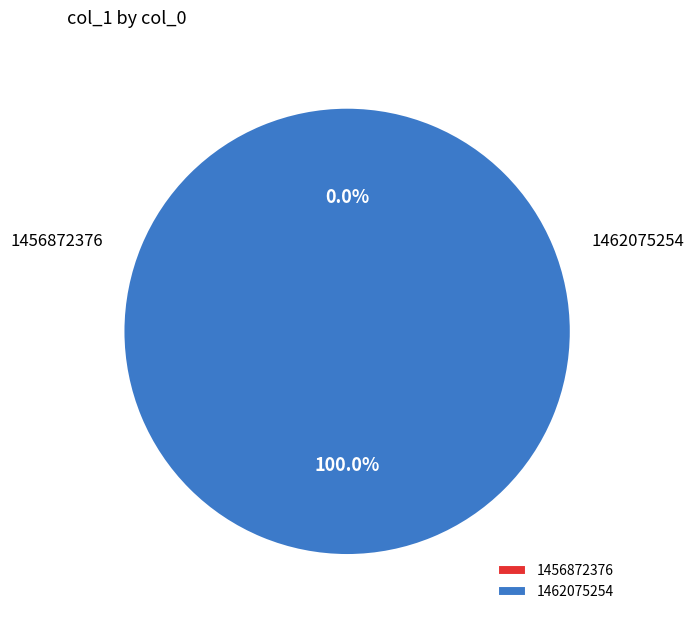

Which slice is the largest?

1462075254